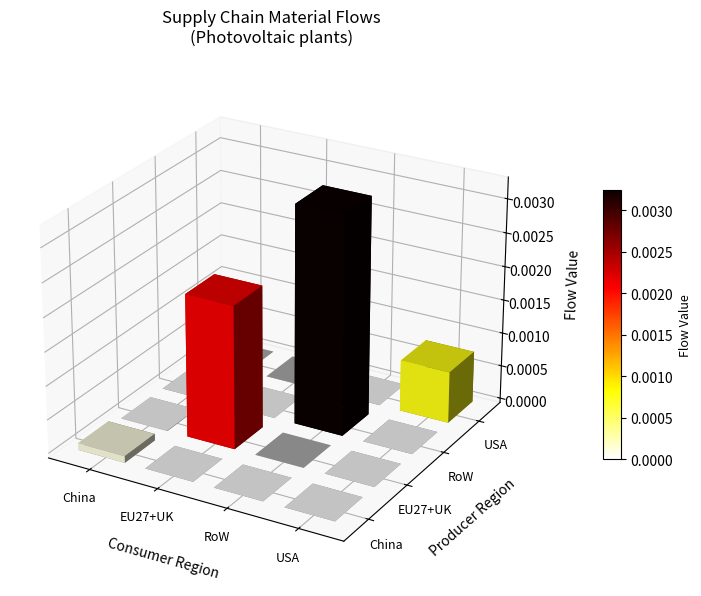

At which category does the chart reach its peak across all series?

2